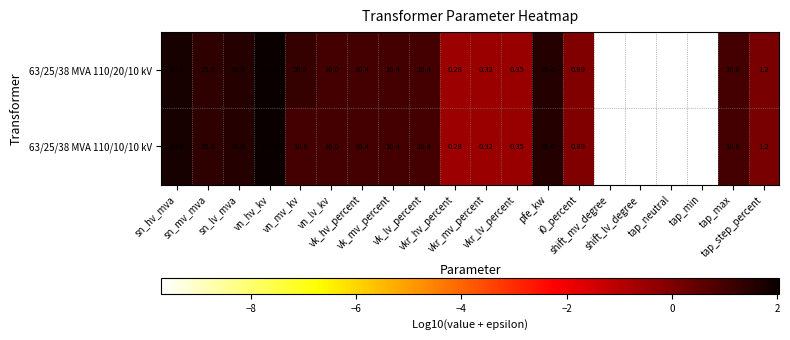

Rank the series by their average value, from highest to lowest.

63/25/38 MVA 110/20/10 kV, 63/25/38 MVA 110/10/10 kV